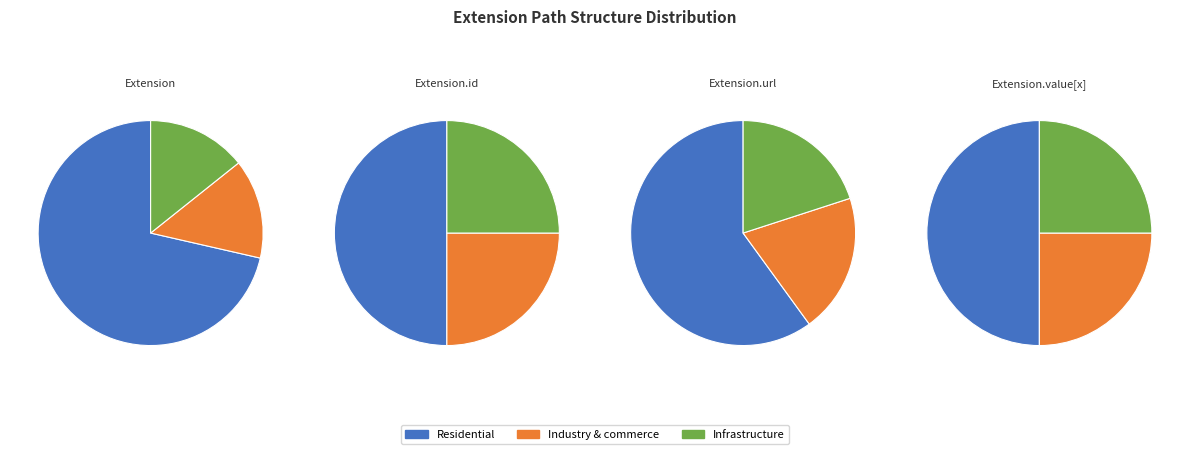

Do Extension.url and Extension.extension together represent more than half of the pie?

Yes